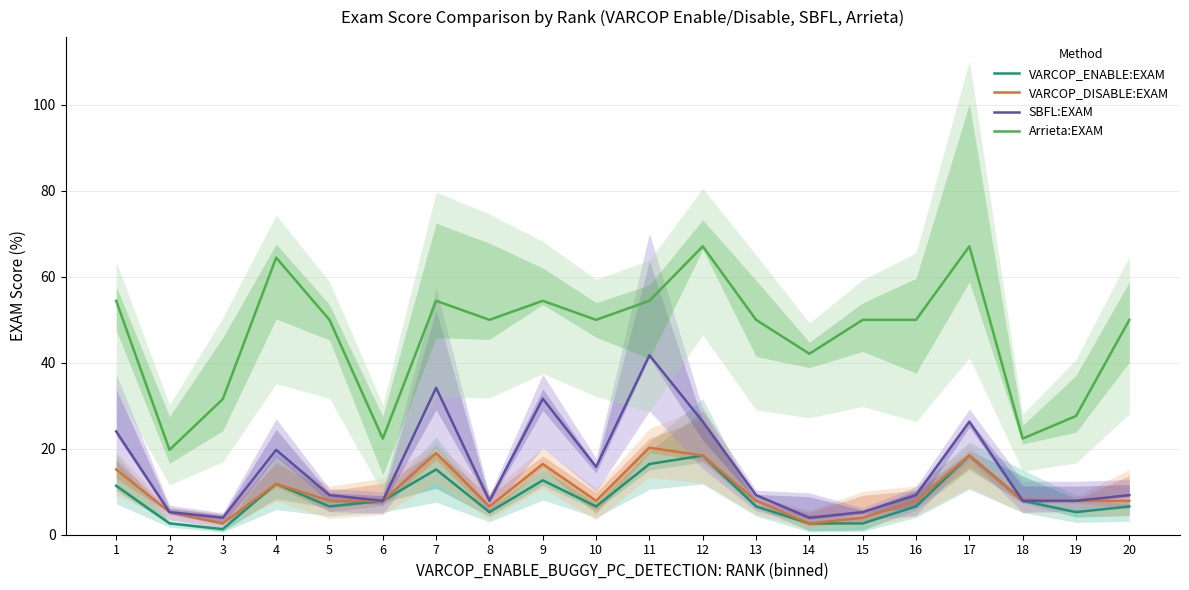

The value of VARCOP_DISABLE:EXAM at 15 is 4.0. True or false?

True